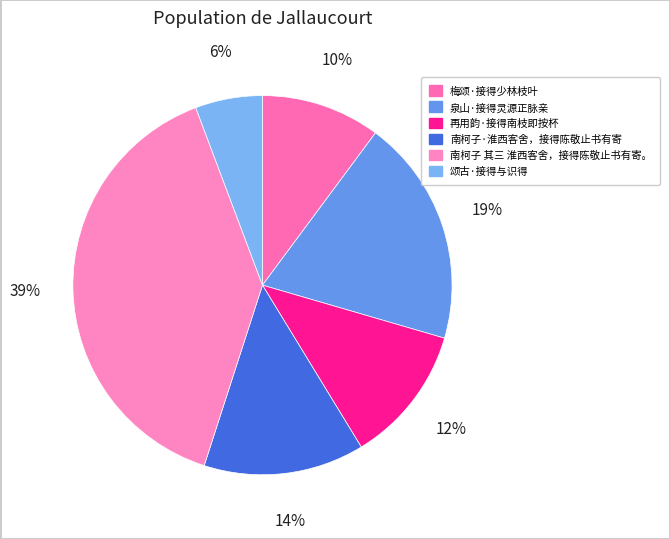

Does 再用韵·接得南枝即按杯 represent more than half of the total?

No